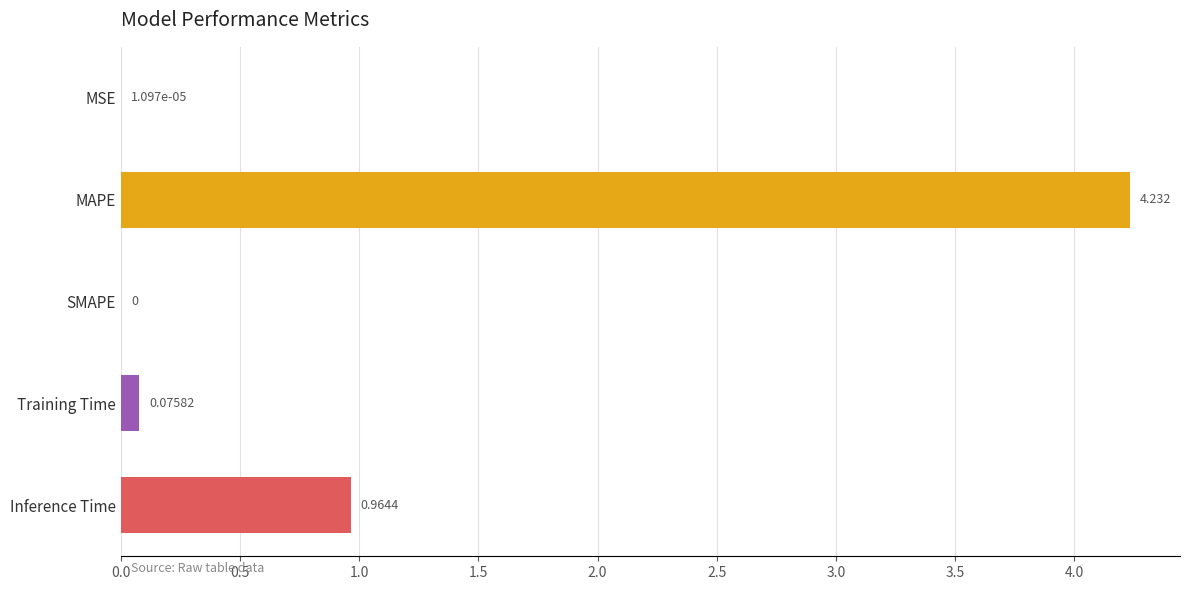

Between SMAPE and MSE, which is larger?

MSE